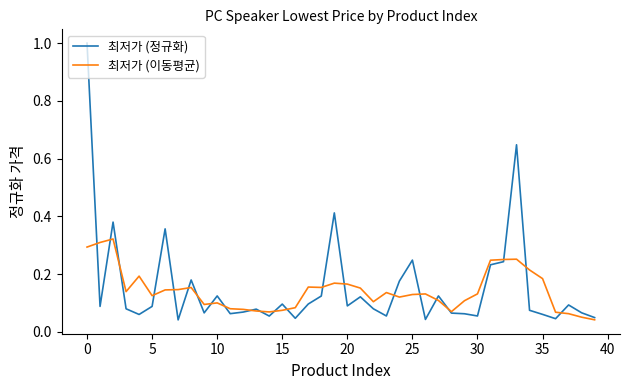

What is the maximum value shown in the chart?

1.0